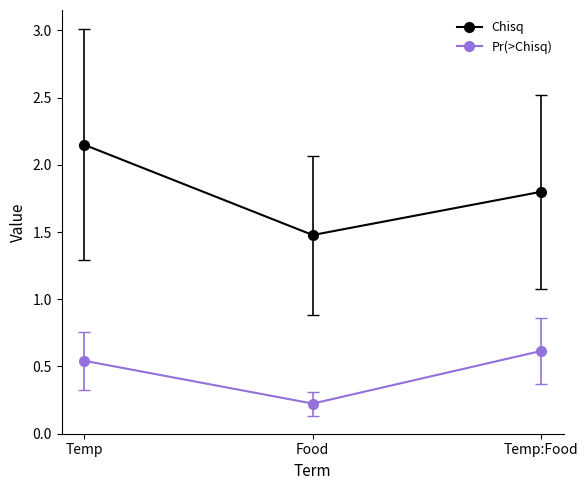

How many lines are shown in the chart?

2